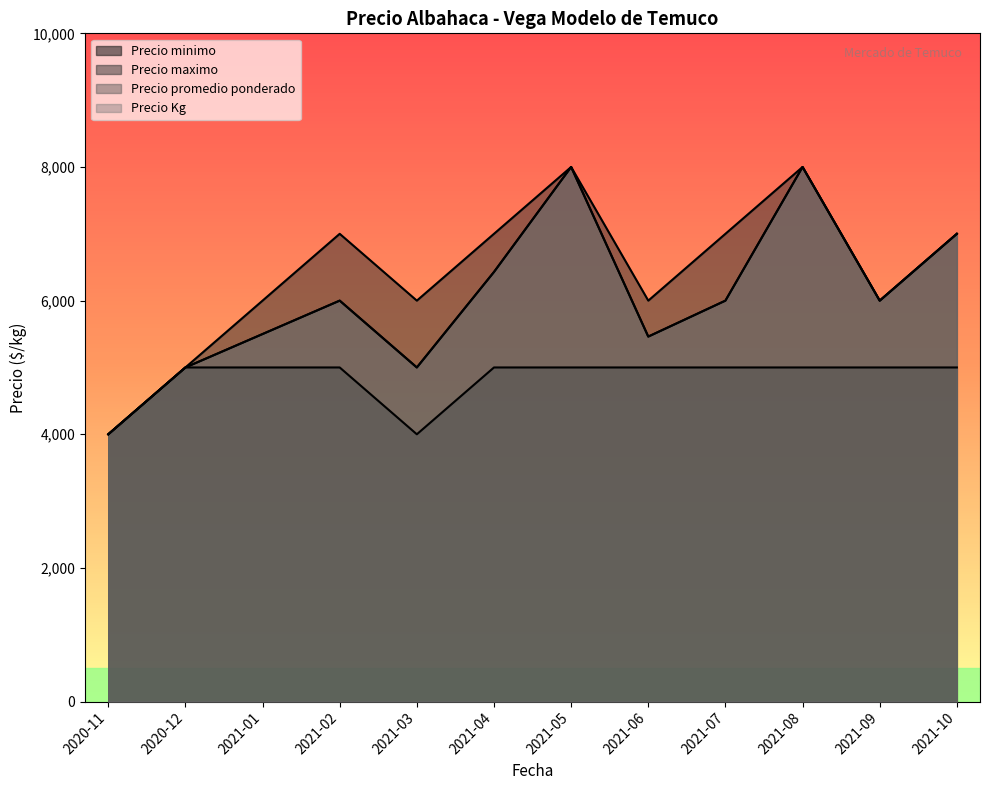

True or false: Precio minimo and Precio Kg cross at least once.

False